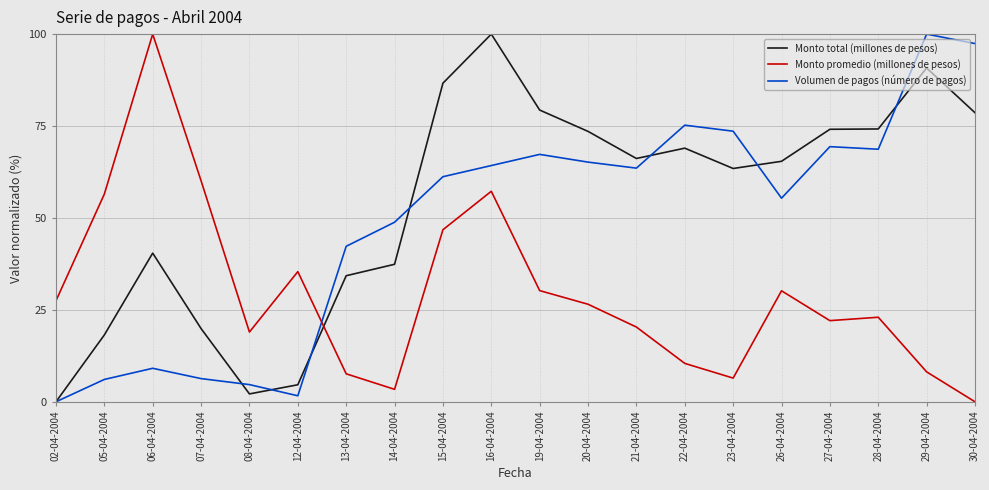

What is the greatest value displayed?

100.0